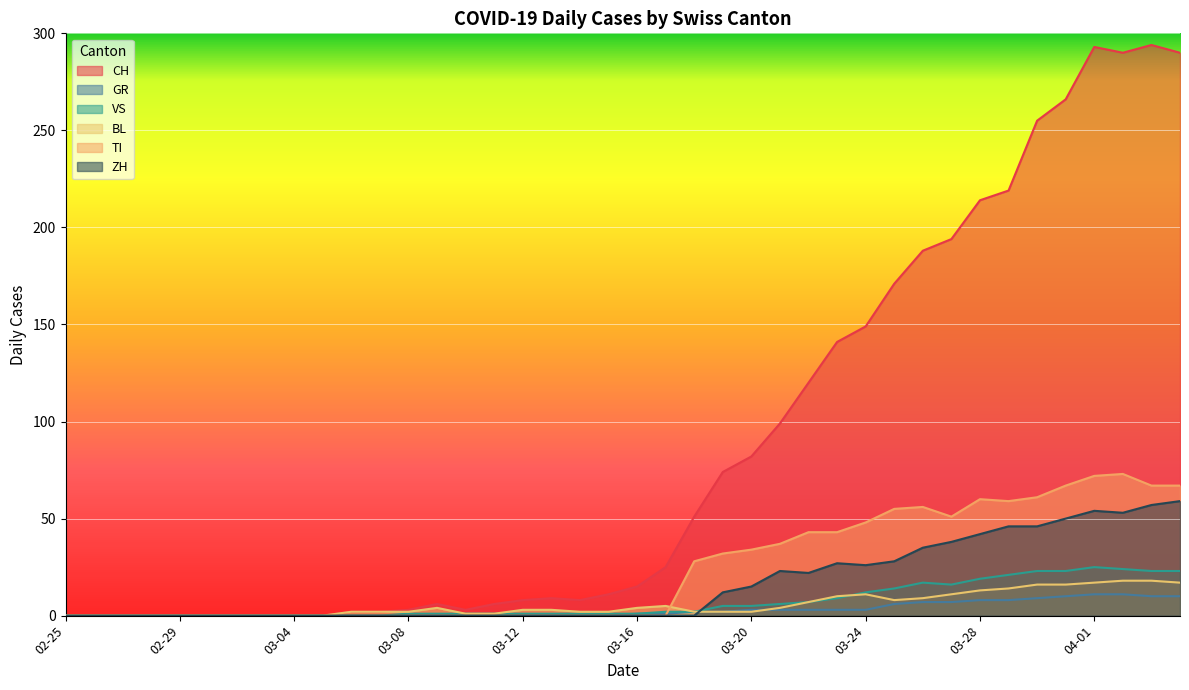

What are all the series names shown in the legend?

CH, GR, VS, BL, TI, ZH